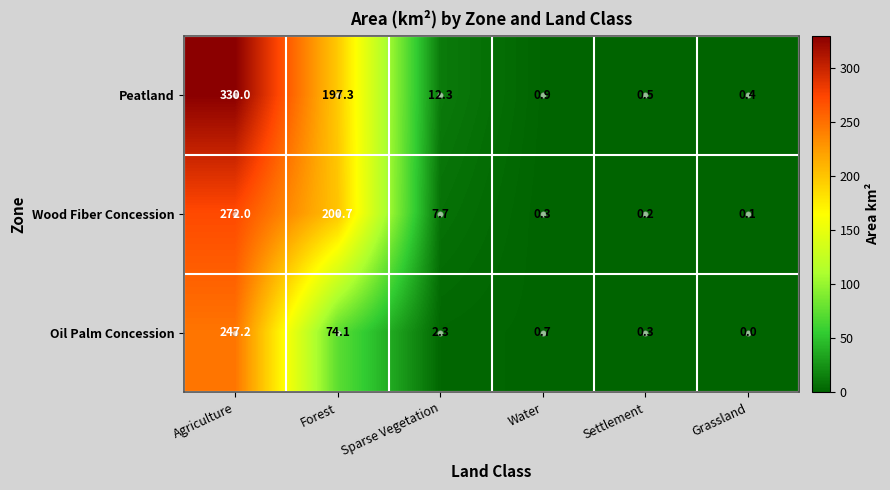

How many categories are shown in the chart?

6